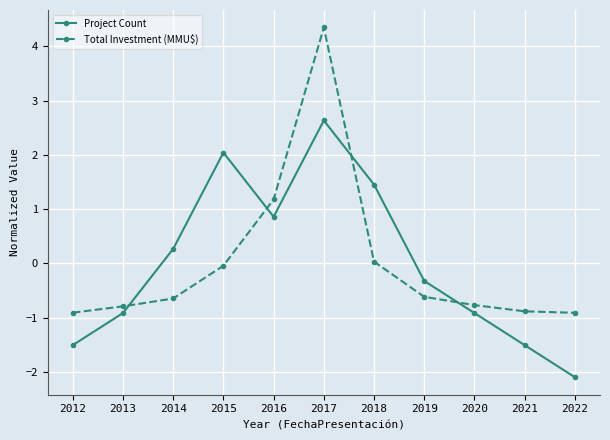

At which category does Project Count reach its first local valley?

2016